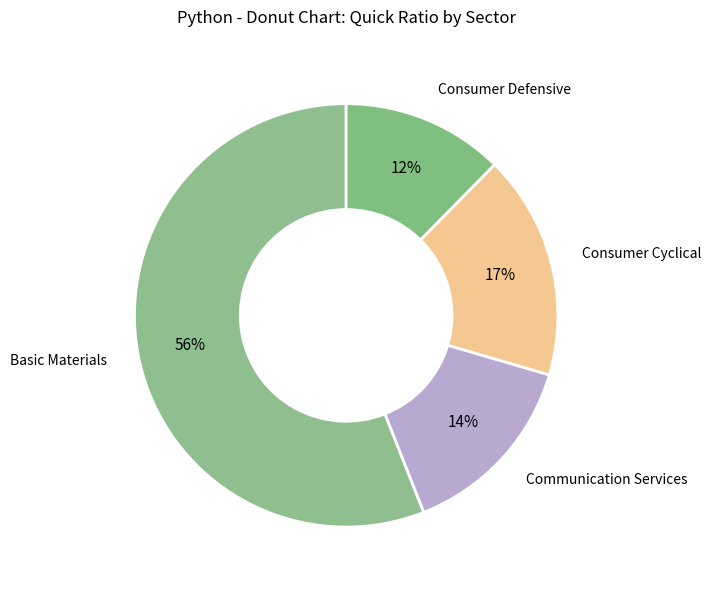

The Basic Materials slice represents 56% of the pie. True or false?

True